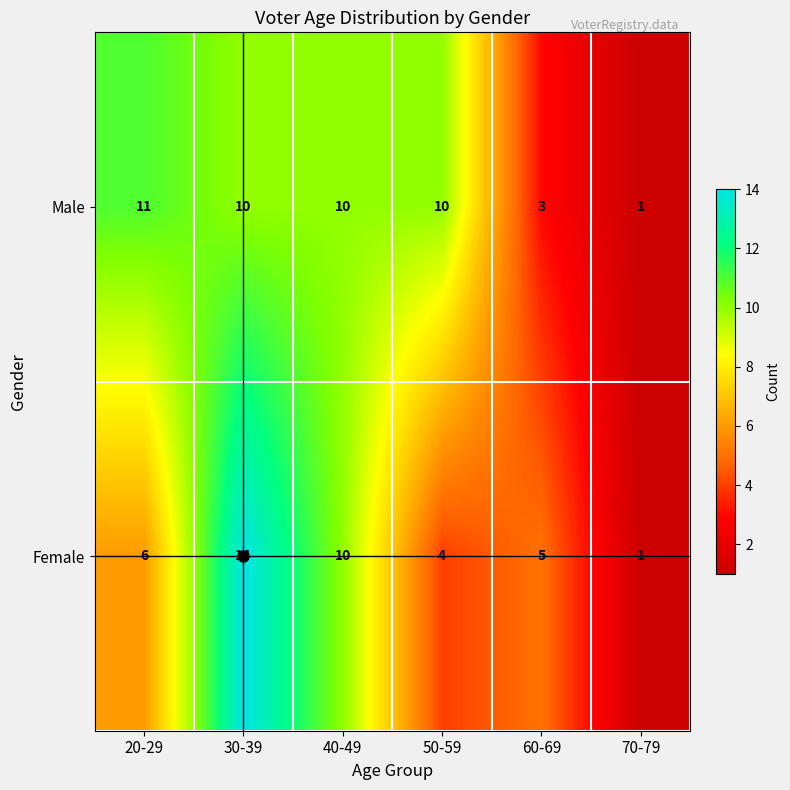

The value of Male at 30-39 is 10. True or false?

True